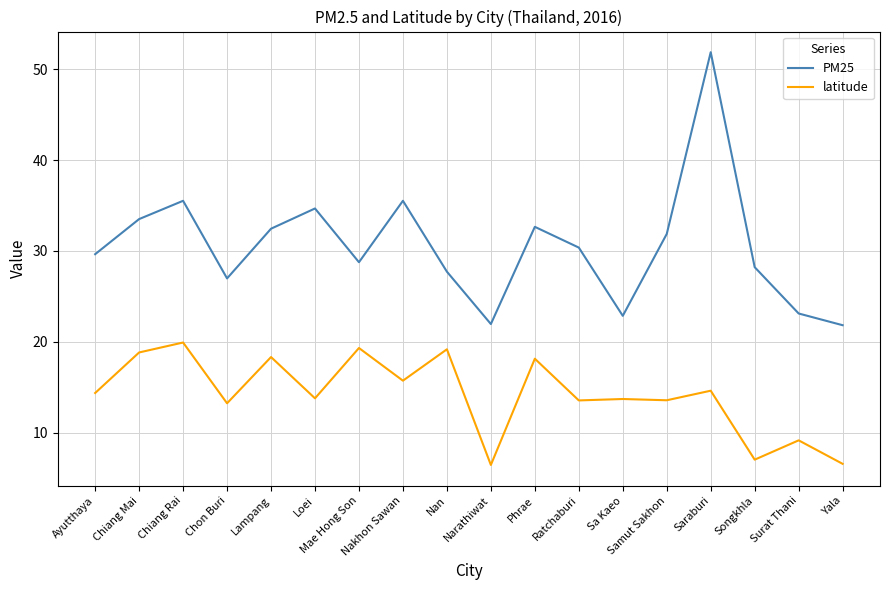

What is the sum of all PM25 values?

549.4